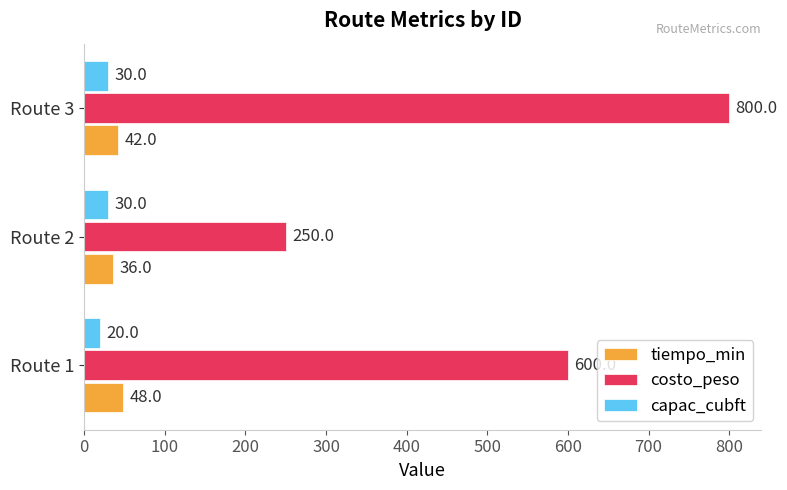

Count the number of data series in this chart.

3